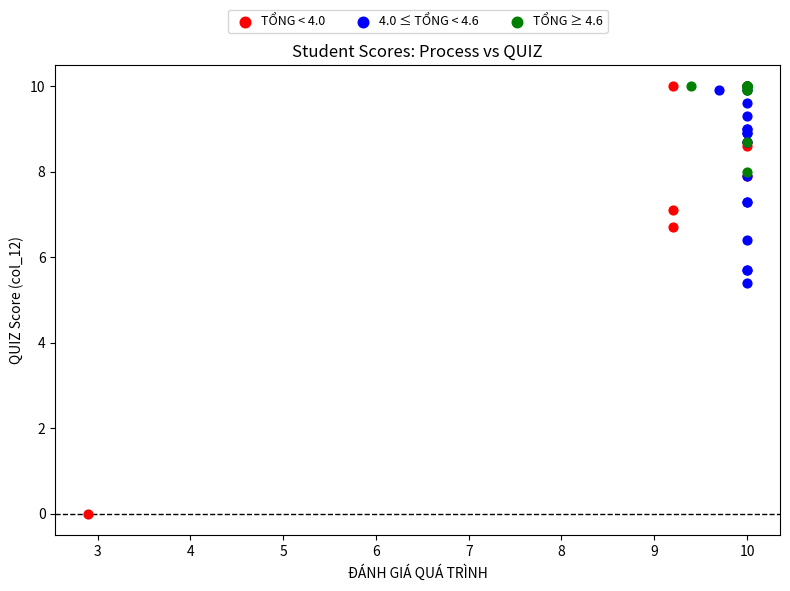

What are all the series names shown in the legend?

TỔNG < 4.0, 4.0 ≤ TỔNG < 4.6, TỔNG ≥ 4.6